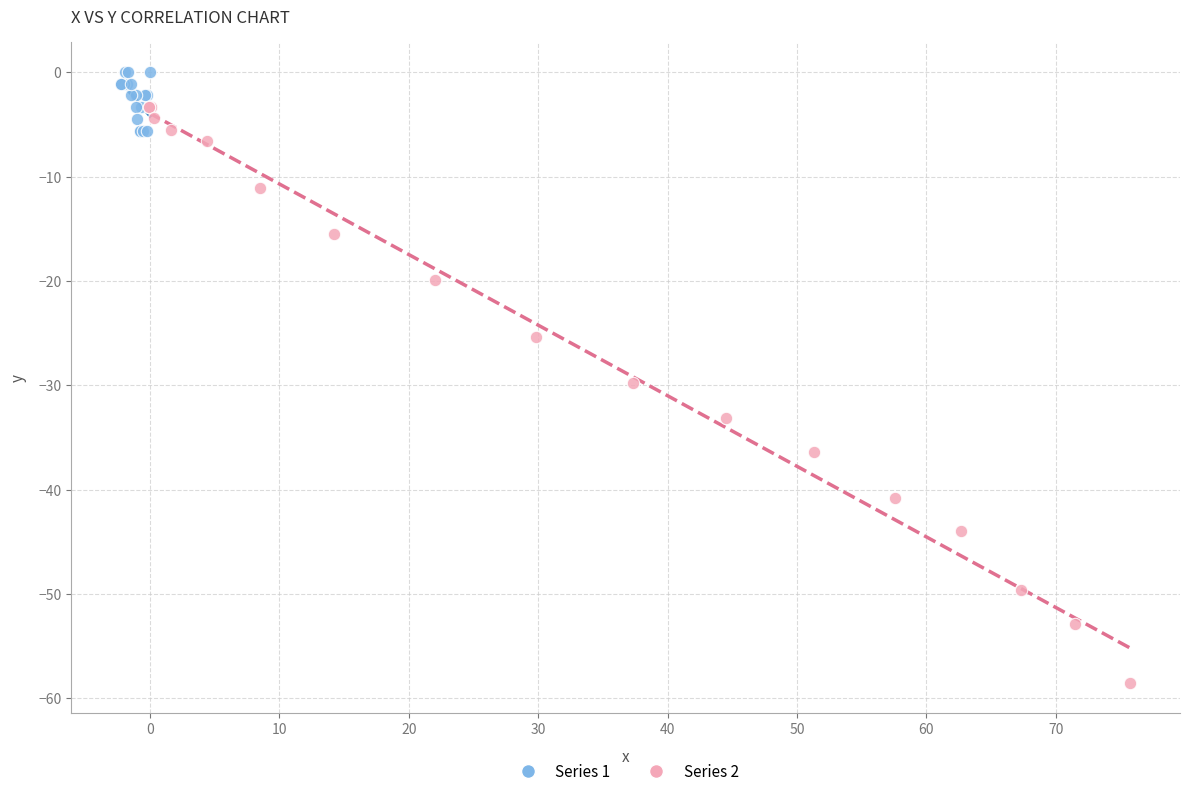

Which series has the widest spread of Y values?

Series 2